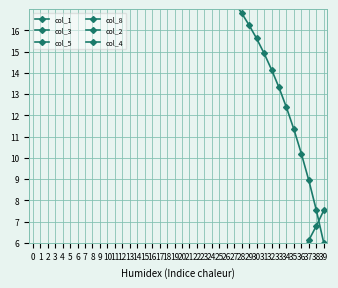

Reading left to right, transcribe all the data shown in this chart.

col_1: 22.0	21.8	21.8	21.8	21.7	21.7	21.6	21.6	21.5	21.4	21.3	21.2	21.1	21.0	20.9	20.8	20.6	20.4	20.2	20.0	19.8	19.5	19.3	18.9	18.6	18.2	17.8	17.3	16.8	16.2	15.6	14.9	14.2	13.3	12.4	11.3	10.2	8.9	7.5	6.0
col_3: 0.0	0.1	0.2	0.2	0.2	0.2	0.2	0.2	0.2	0.2	0.3	0.3	0.3	0.4	0.4	0.5	0.5	0.6	0.6	0.7	0.8	0.9	0.9	1.1	1.2	1.3	1.4	1.6	1.7	1.9	2.1	2.3	2.6	2.9	3.1	3.5	3.8	4.2	4.7	5.2
col_5: 0.0	0.0	0.0	0.1	0.1	0.1	0.1	0.1	0.1	0.1	0.2	0.2	0.2	0.2	0.3	0.3	0.3	0.4	0.4	0.4	0.5	0.5	0.6	0.7	0.7	0.8	0.9	1.0	1.1	1.2	1.3	1.5	1.6	1.8	2.0	2.2	2.4	2.6	2.9	3.2
col_8: 0.0	0.0	0.0	0.0	0.0	0.0	0.1	0.1	0.1	0.2	0.2	0.2	0.3	0.3	0.4	0.5	0.5	0.6	0.7	0.8	0.9	1.0	1.2	1.3	1.5	1.7	1.9	2.1	2.3	2.6	2.9	3.2	3.6	4.0	4.5	5.0	5.5	6.1	6.8	7.5
col_2: 0.0	0.0	0.0	0.0	0.0	0.0	0.0	0.1	0.1	0.1	0.1	0.1	0.1	0.1	0.1	0.1	0.1	0.1	0.1	0.2	0.2	0.2	0.2	0.2	0.3	0.3	0.3	0.3	0.4	0.4	0.5	0.5	0.6	0.6	0.7	0.8	0.8	0.9	1.0	1.1
col_4: 0.0	0.0	0.0	0.0	0.0	0.0	0.0	0.0	0.0	0.0	0.0	0.0	0.0	0.0	0.0	0.0	0.0	0.0	0.1	0.1	0.1	0.1	0.1	0.1	0.1	0.1	0.1	0.1	0.1	0.1	0.1	0.2	0.2	0.2	0.2	0.2	0.3	0.3	0.3	0.4